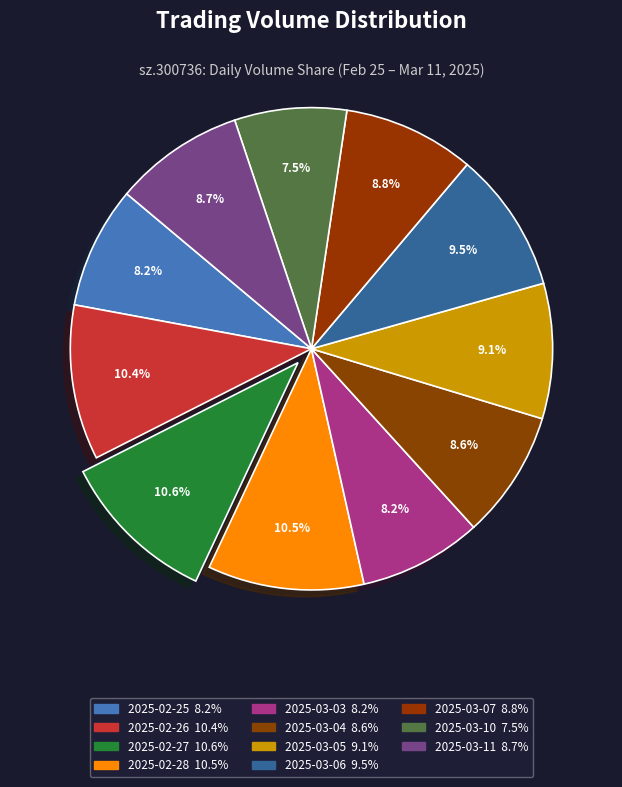

Combined, do 2025-03-06 and 2025-02-25 account for over 50%?

No